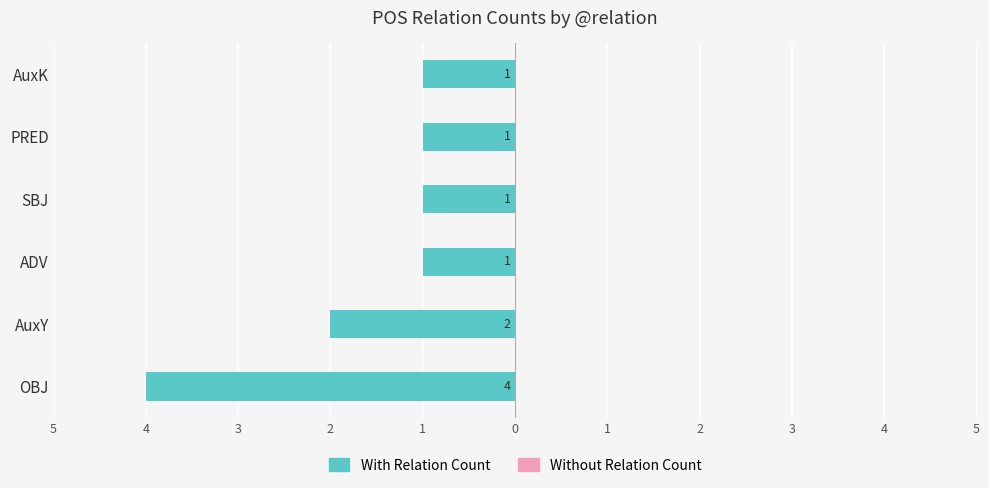

Are the bars horizontal?

Yes